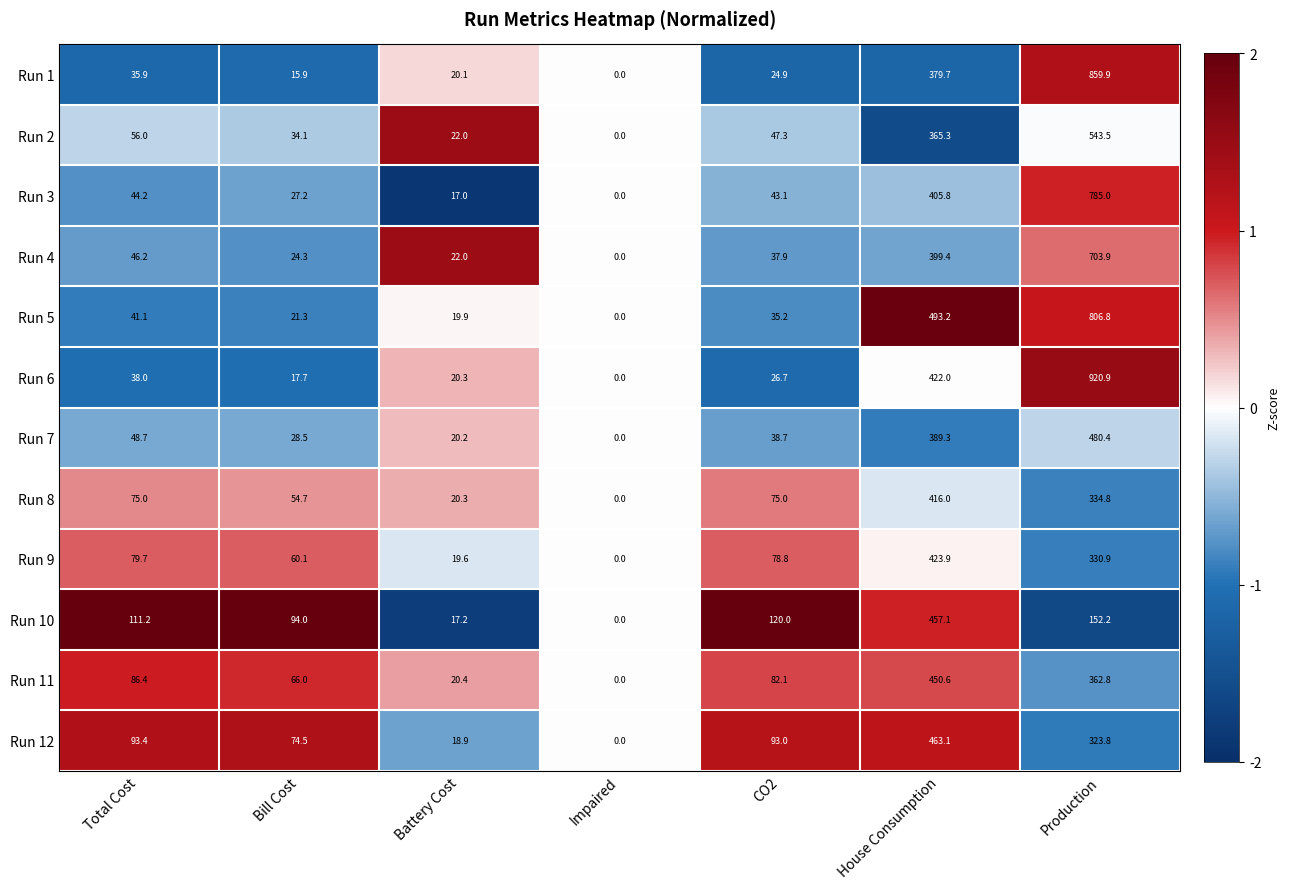

Rank the series by their maximum value, from highest to lowest.

Run 6, Run 1, Run 5, Run 3, Run 4, Run 2, Run 7, Run 12, Run 10, Run 11, Run 9, Run 8